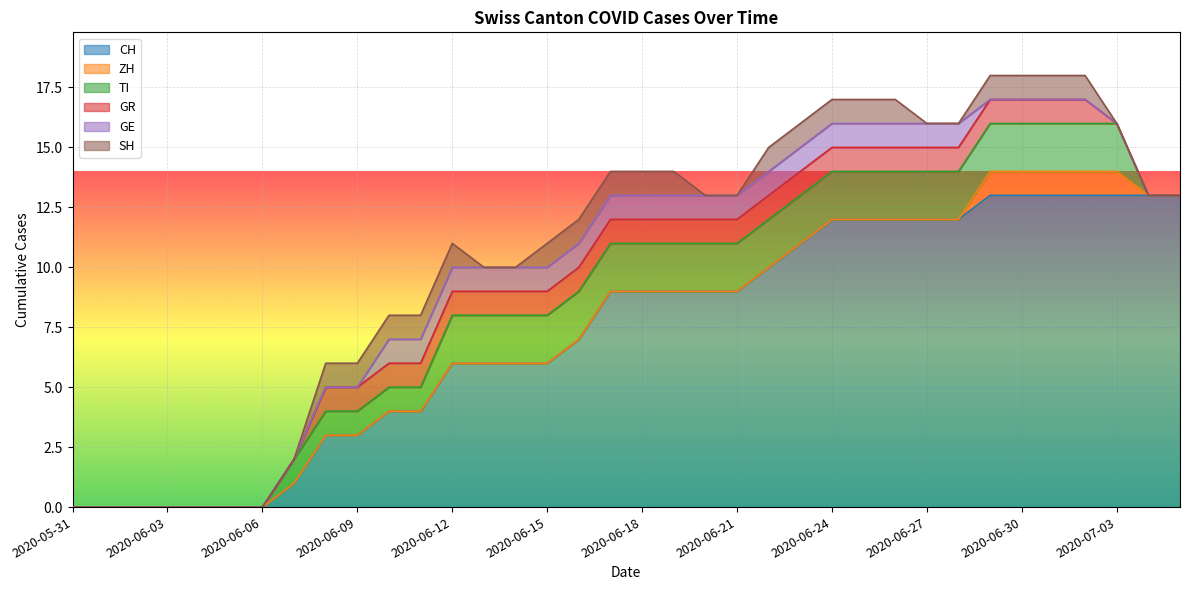

Reading right to left, list all the values displayed in this chart.

CH: 2020-07-05=13	2020-07-04=13	2020-07-03=13	2020-07-02=13	2020-07-01=13	2020-06-30=13	2020-06-29=13	2020-06-28=12	2020-06-27=12	2020-06-26=12	2020-06-25=12	2020-06-24=12	2020-06-23=11	2020-06-22=10	2020-06-21=9	2020-06-20=9	2020-06-19=9	2020-06-18=9	2020-06-17=9	2020-06-16=7	2020-06-15=6	2020-06-14=6	2020-06-13=6	2020-06-12=6	2020-06-11=4	2020-06-10=4	2020-06-09=3	2020-06-08=3	2020-06-07=1	2020-06-06=0	2020-06-05=0	2020-06-04=0	2020-06-03=0	2020-06-02=0	2020-06-01=0	2020-05-31=0
ZH: 2020-07-05=0	2020-07-04=0	2020-07-03=1	2020-07-02=1	2020-07-01=1	2020-06-30=1	2020-06-29=1	2020-06-28=0	2020-06-27=0	2020-06-26=0	2020-06-25=0	2020-06-24=0	2020-06-23=0	2020-06-22=0	2020-06-21=0	2020-06-20=0	2020-06-19=0	2020-06-18=0	2020-06-17=0	2020-06-16=0	2020-06-15=0	2020-06-14=0	2020-06-13=0	2020-06-12=0	2020-06-11=0	2020-06-10=0	2020-06-09=0	2020-06-08=0	2020-06-07=0	2020-06-06=0	2020-06-05=0	2020-06-04=0	2020-06-03=0	2020-06-02=0	2020-06-01=0	2020-05-31=0
TI: 2020-07-05=0	2020-07-04=0	2020-07-03=2	2020-07-02=2	2020-07-01=2	2020-06-30=2	2020-06-29=2	2020-06-28=2	2020-06-27=2	2020-06-26=2	2020-06-25=2	2020-06-24=2	2020-06-23=2	2020-06-22=2	2020-06-21=2	2020-06-20=2	2020-06-19=2	2020-06-18=2	2020-06-17=2	2020-06-16=2	2020-06-15=2	2020-06-14=2	2020-06-13=2	2020-06-12=2	2020-06-11=1	2020-06-10=1	2020-06-09=1	2020-06-08=1	2020-06-07=1	2020-06-06=0	2020-06-05=0	2020-06-04=0	2020-06-03=0	2020-06-02=0	2020-06-01=0	2020-05-31=0
GR: 2020-07-05=0	2020-07-04=0	2020-07-03=0	2020-07-02=1	2020-07-01=1	2020-06-30=1	2020-06-29=1	2020-06-28=1	2020-06-27=1	2020-06-26=1	2020-06-25=1	2020-06-24=1	2020-06-23=1	2020-06-22=1	2020-06-21=1	2020-06-20=1	2020-06-19=1	2020-06-18=1	2020-06-17=1	2020-06-16=1	2020-06-15=1	2020-06-14=1	2020-06-13=1	2020-06-12=1	2020-06-11=1	2020-06-10=1	2020-06-09=1	2020-06-08=1	2020-06-07=0	2020-06-06=0	2020-06-05=0	2020-06-04=0	2020-06-03=0	2020-06-02=0	2020-06-01=0	2020-05-31=0
GE: 2020-07-05=0	2020-07-04=0	2020-07-03=0	2020-07-02=0	2020-07-01=0	2020-06-30=0	2020-06-29=0	2020-06-28=1	2020-06-27=1	2020-06-26=1	2020-06-25=1	2020-06-24=1	2020-06-23=1	2020-06-22=1	2020-06-21=1	2020-06-20=1	2020-06-19=1	2020-06-18=1	2020-06-17=1	2020-06-16=1	2020-06-15=1	2020-06-14=1	2020-06-13=1	2020-06-12=1	2020-06-11=1	2020-06-10=1	2020-06-09=0	2020-06-08=0	2020-06-07=0	2020-06-06=0	2020-06-05=0	2020-06-04=0	2020-06-03=0	2020-06-02=0	2020-06-01=0	2020-05-31=0
SH: 2020-07-05=0	2020-07-04=0	2020-07-03=0	2020-07-02=1	2020-07-01=1	2020-06-30=1	2020-06-29=1	2020-06-28=0	2020-06-27=0	2020-06-26=1	2020-06-25=1	2020-06-24=1	2020-06-23=1	2020-06-22=1	2020-06-21=0	2020-06-20=0	2020-06-19=1	2020-06-18=1	2020-06-17=1	2020-06-16=1	2020-06-15=1	2020-06-14=0	2020-06-13=0	2020-06-12=1	2020-06-11=1	2020-06-10=1	2020-06-09=1	2020-06-08=1	2020-06-07=0	2020-06-06=0	2020-06-05=0	2020-06-04=0	2020-06-03=0	2020-06-02=0	2020-06-01=0	2020-05-31=0